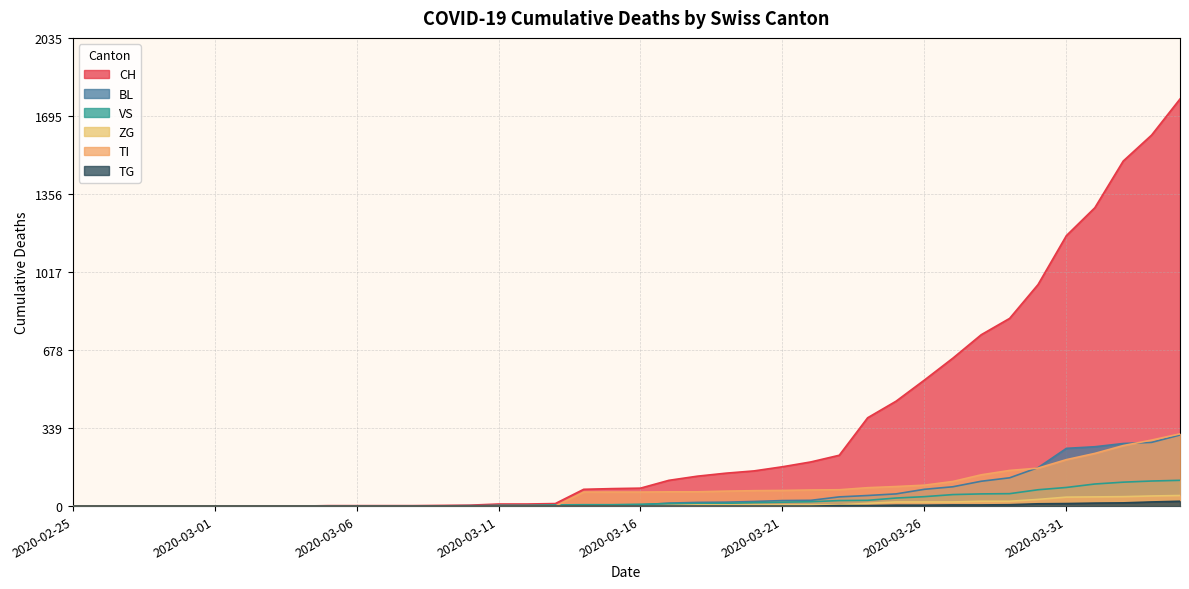

At how many categories does at least one series exceed 824?

6